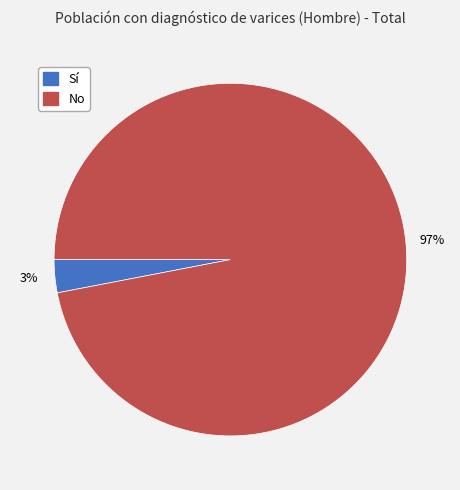

To the nearest percent, what is the average slice percentage?

50%